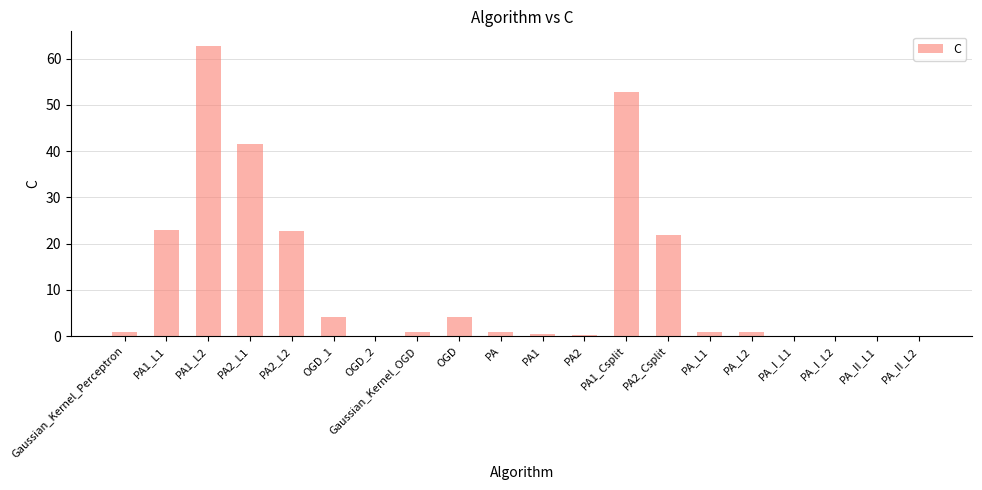

How many data points does each series have?

20